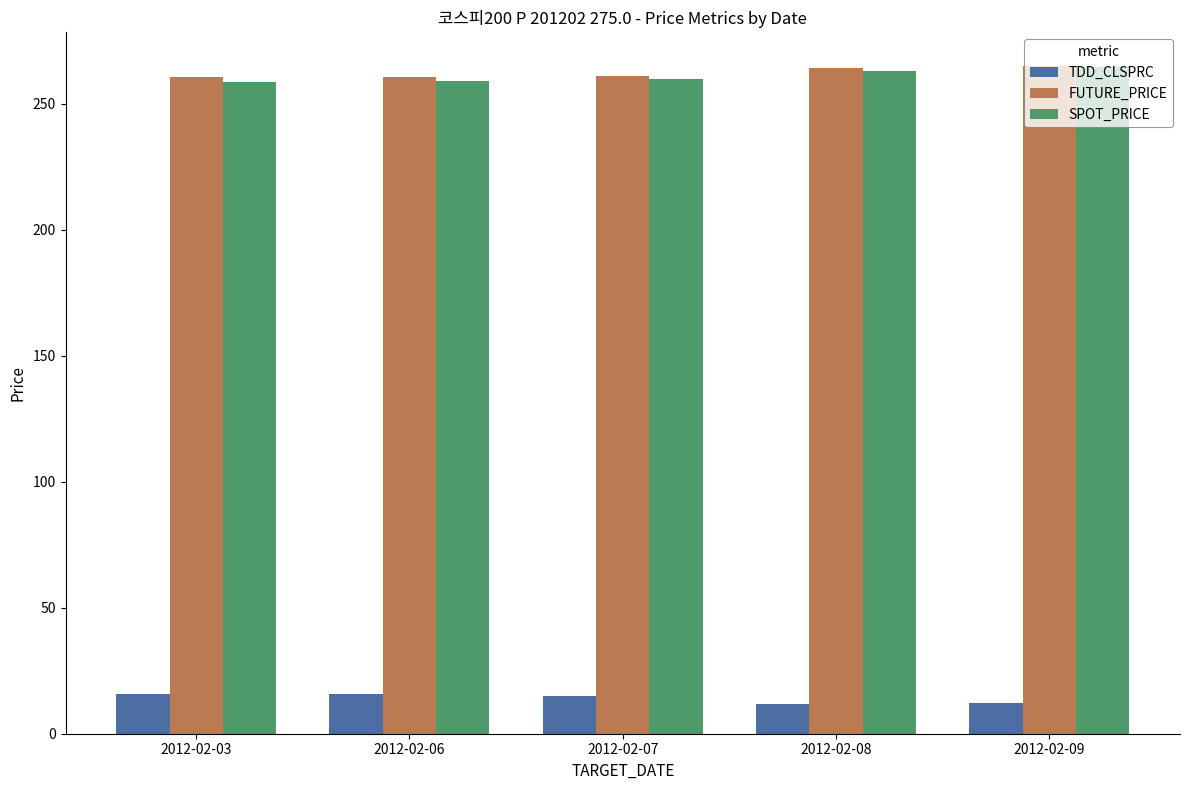

How many values in the SPOT_PRICE series are below 259?

2